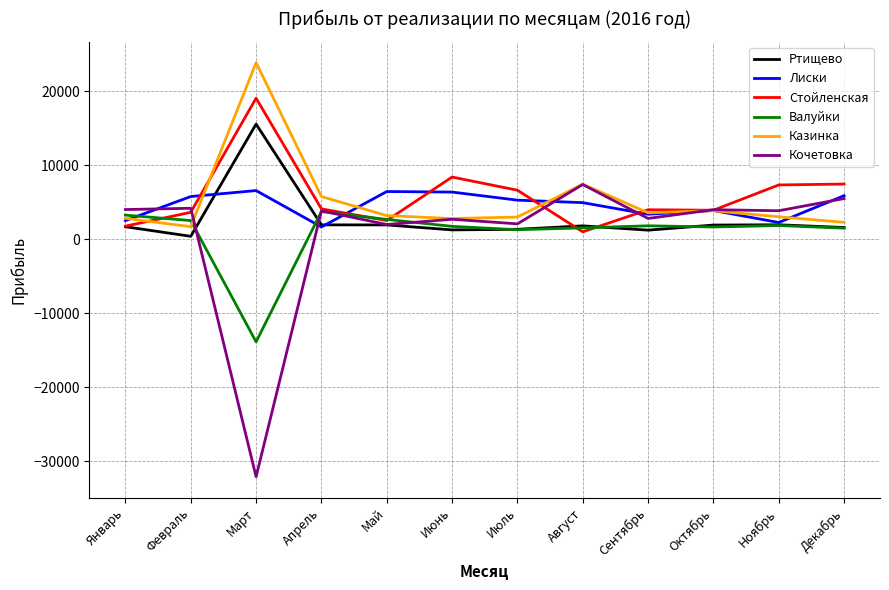

Where is Стойленская nearest to the value 10033?

Июнь